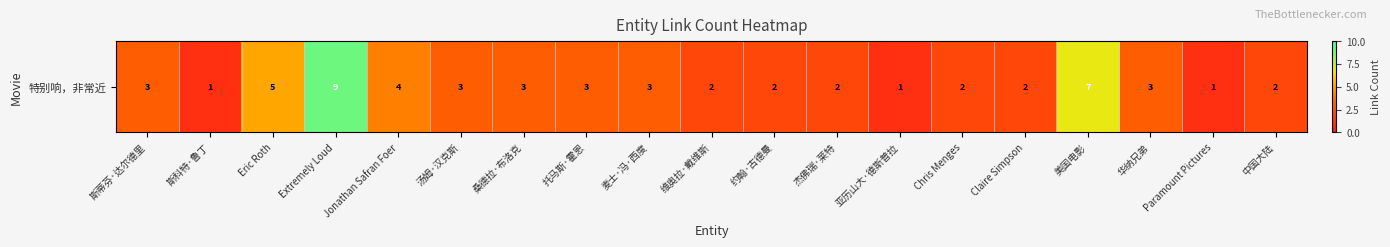

The chart shows a value of 1 at Paramount Pictures. True or false?

False